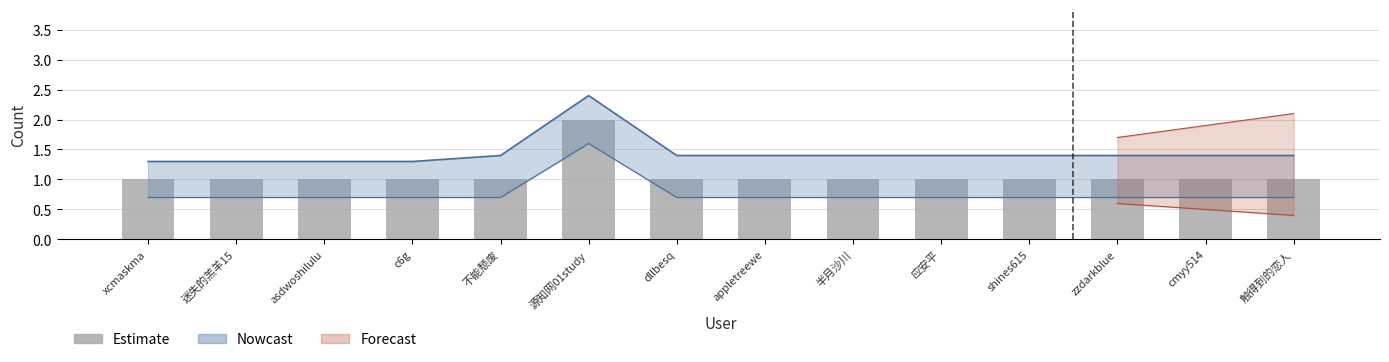

The chart shows a value of 1 at dllbesq. True or false?

True